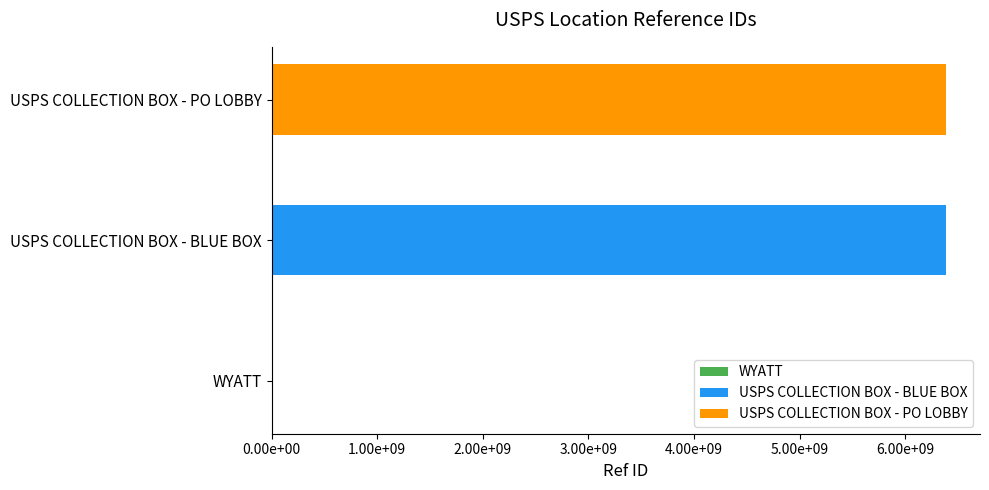

List the labels in order of value, largest first.

USPS COLLECTION BOX - PO LOBBY, USPS COLLECTION BOX - BLUE BOX, WYATT